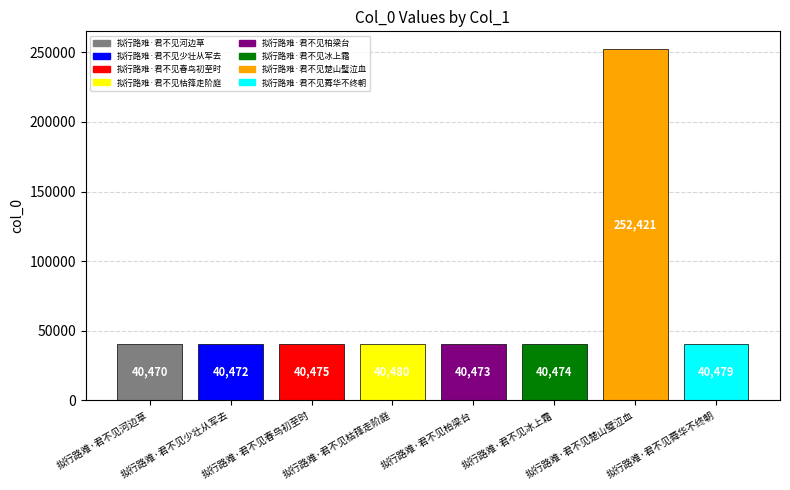

Between 拟行路难·君不见枯箨走阶庭 and 拟行路难·君不见蕣华不终朝, which is larger?

拟行路难·君不见枯箨走阶庭